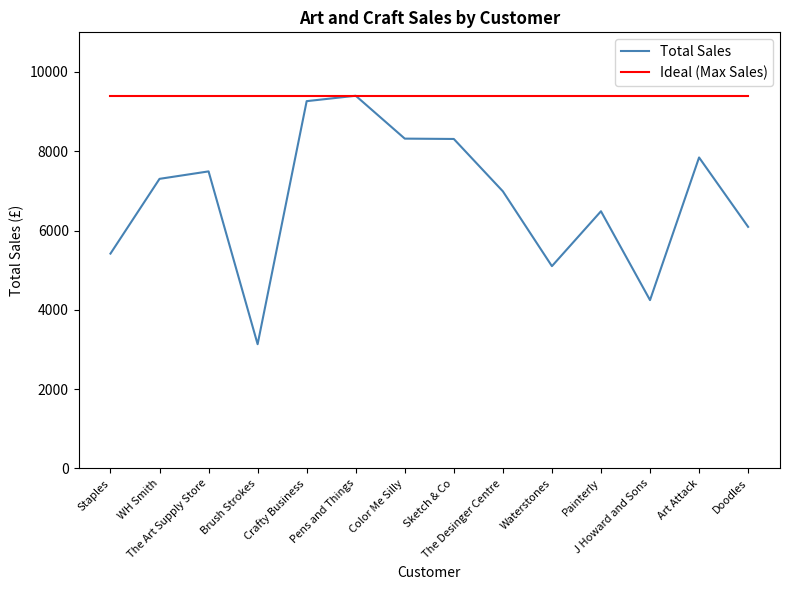

Which series has the widest spread of values?

Total Sales